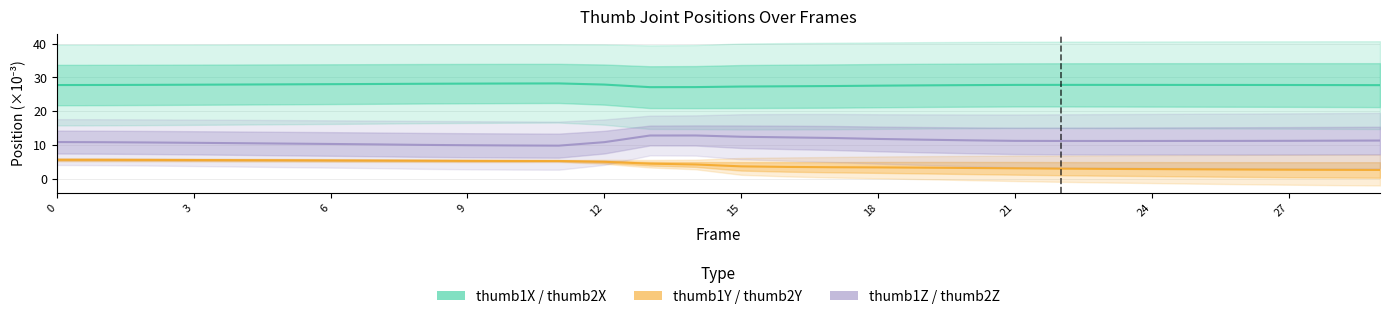

At which category does thumb1Z / thumb2Z reach its first local peak?

14